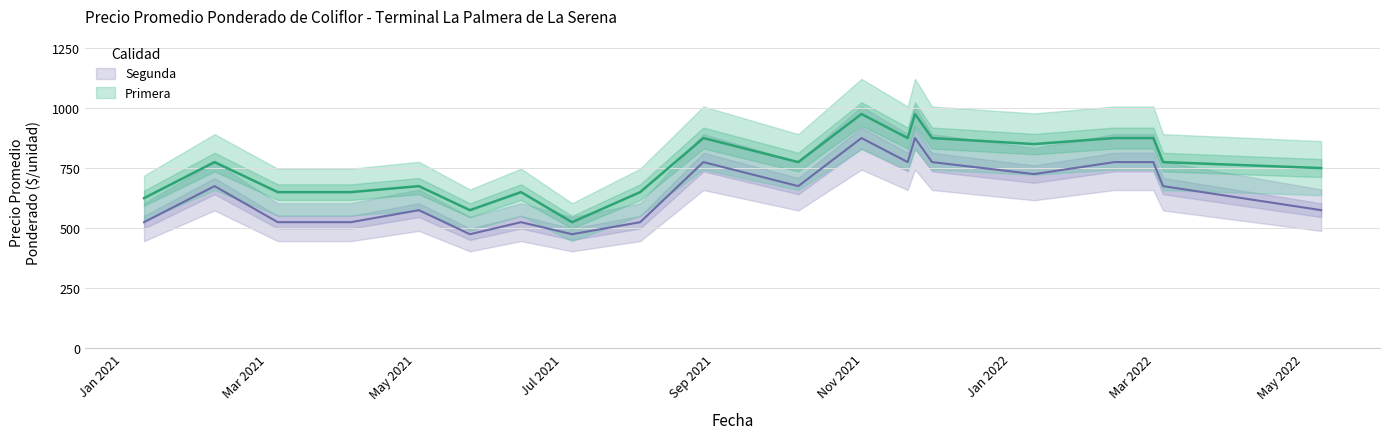

In Segunda, how many points are lower than both neighbors (excluding endpoints)?

5